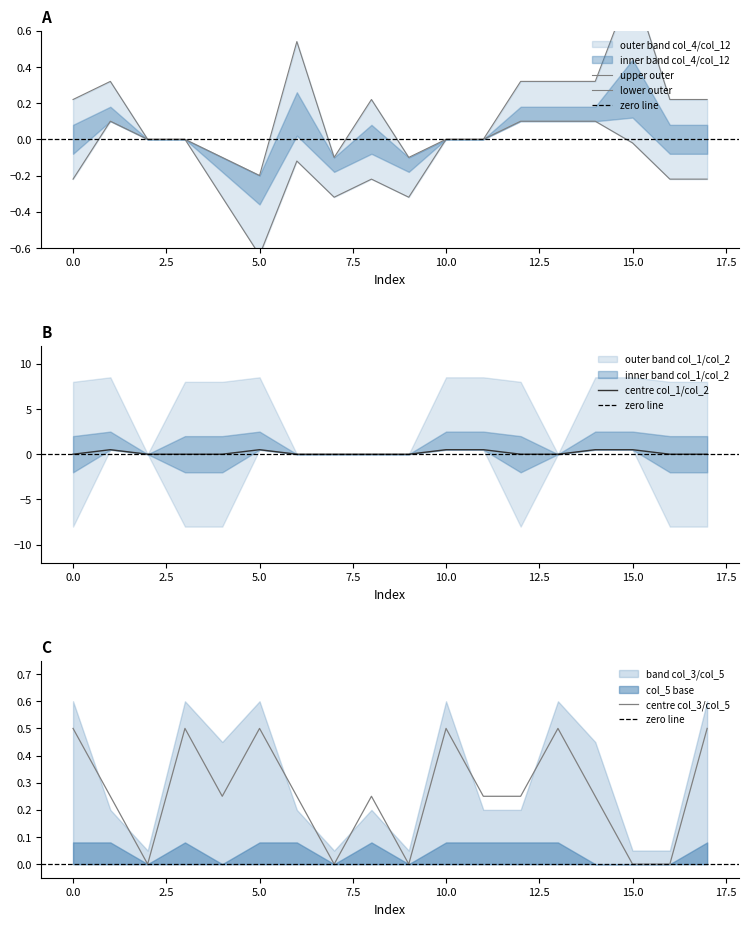

Does the chart have visible grid lines?

No